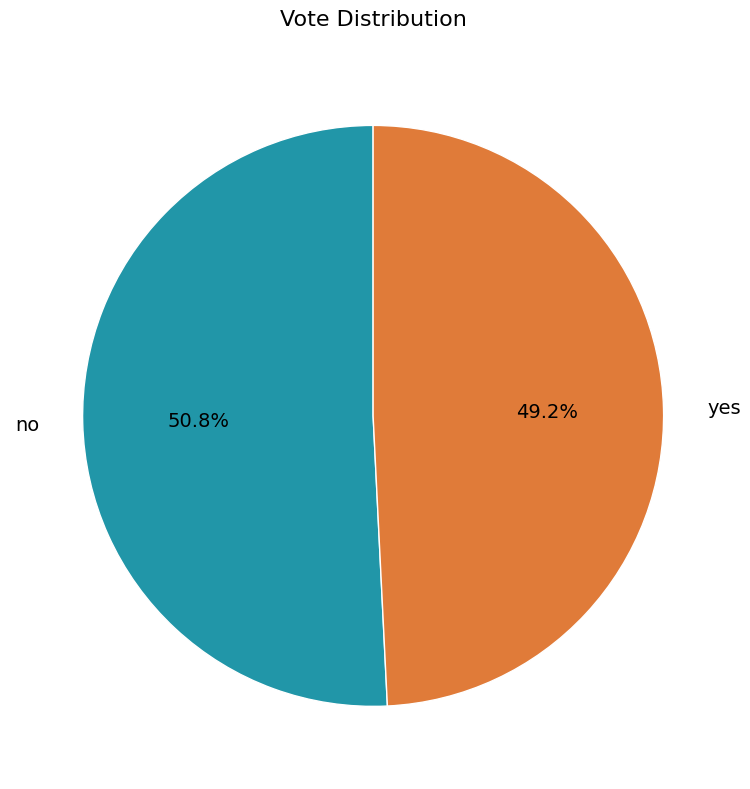

To the nearest percent, what percentage of the pie is yes?

49%